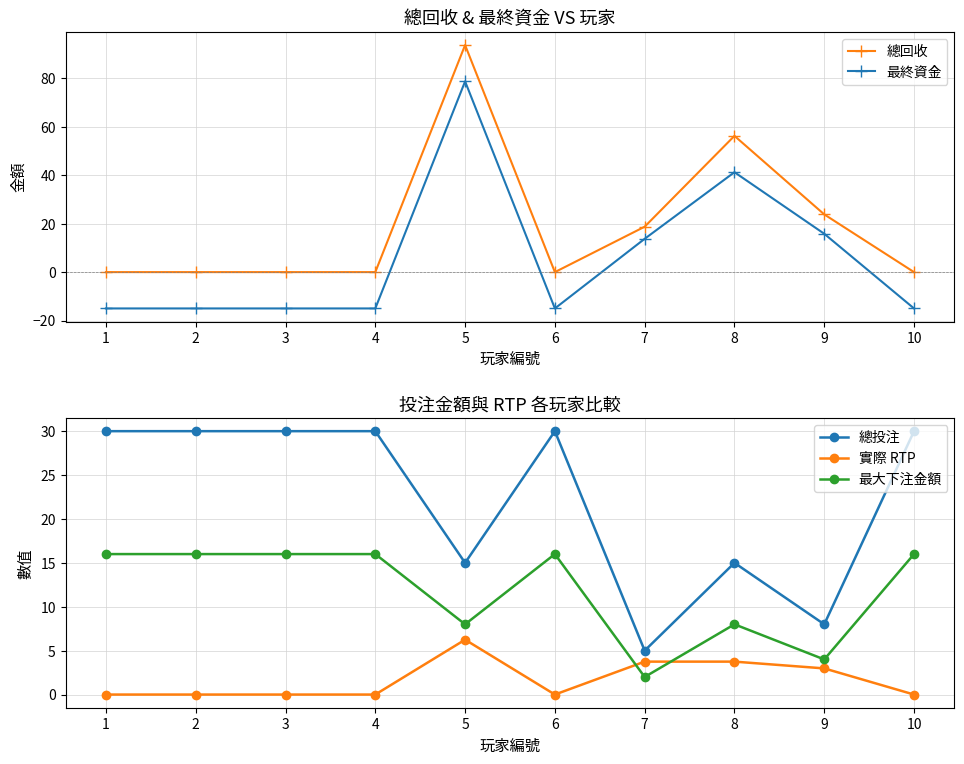

How many interior local valleys does the 實際 RTP series have?

1